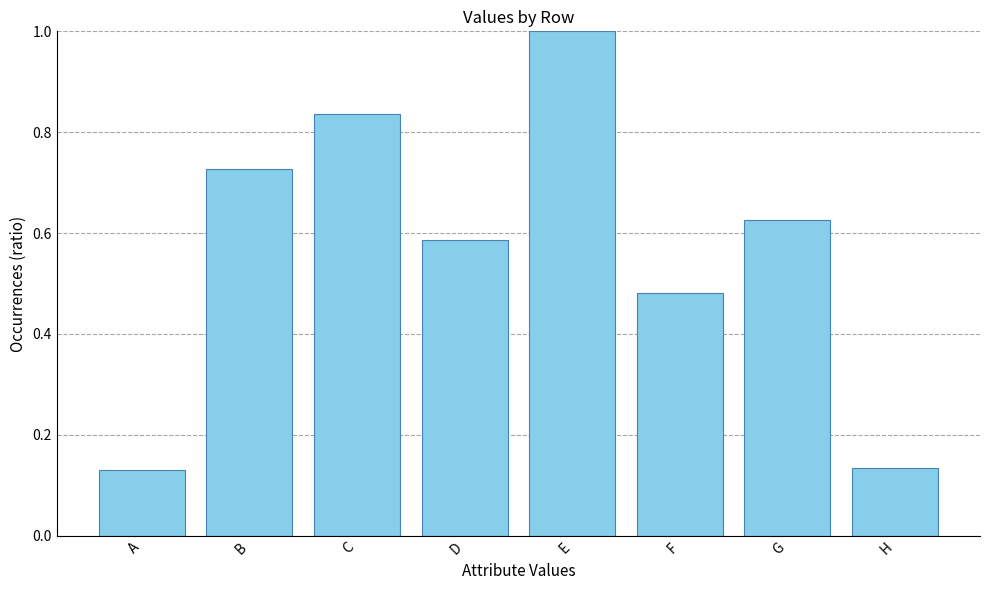

Are the bars grouped side by side (vs. stacked)?

No